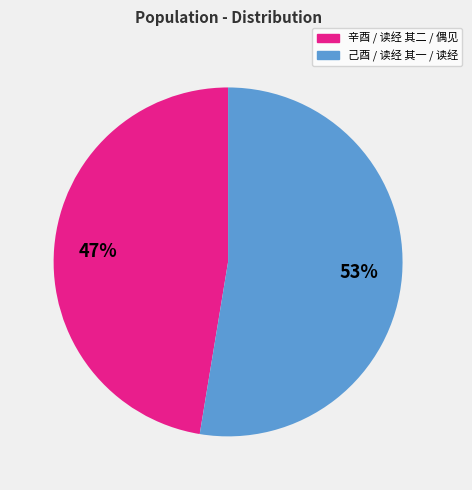

Which category has the biggest portion of the pie?

己酉 / 读经 其一 / 读经